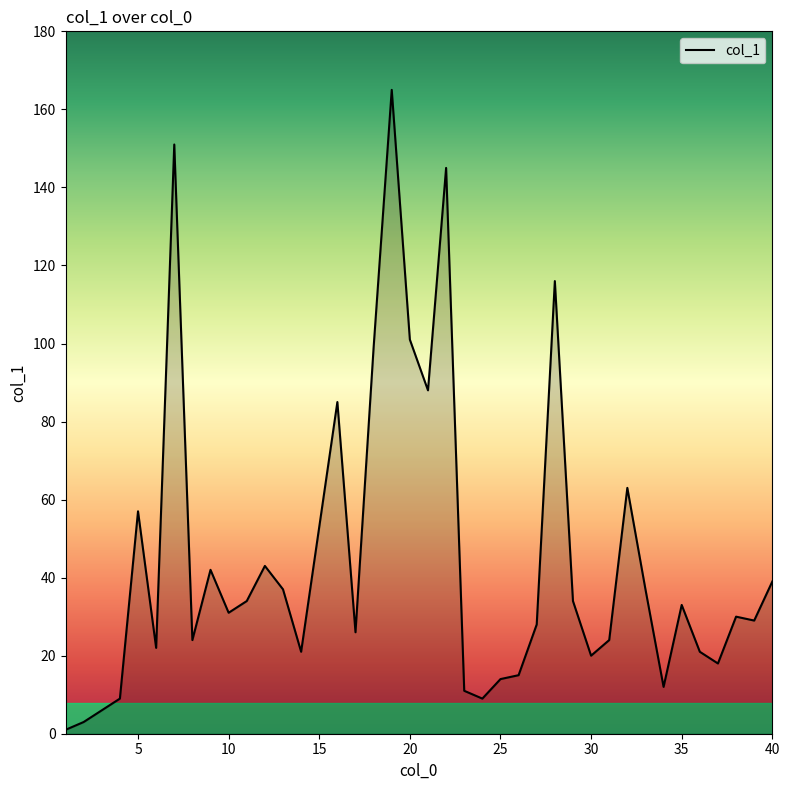

What is the greatest value displayed?

165